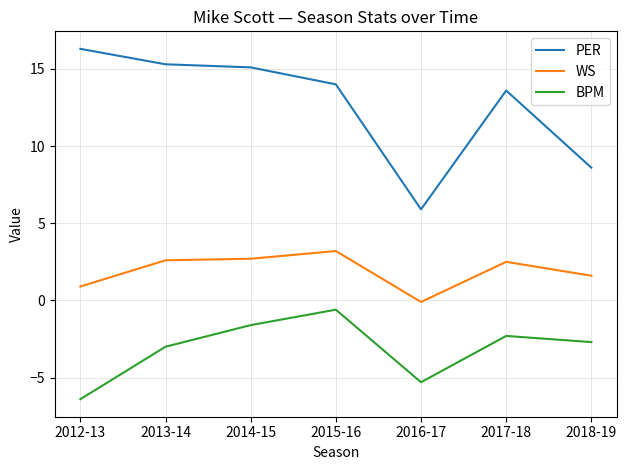

In WS, how many points are higher than both neighbors (excluding endpoints)?

2